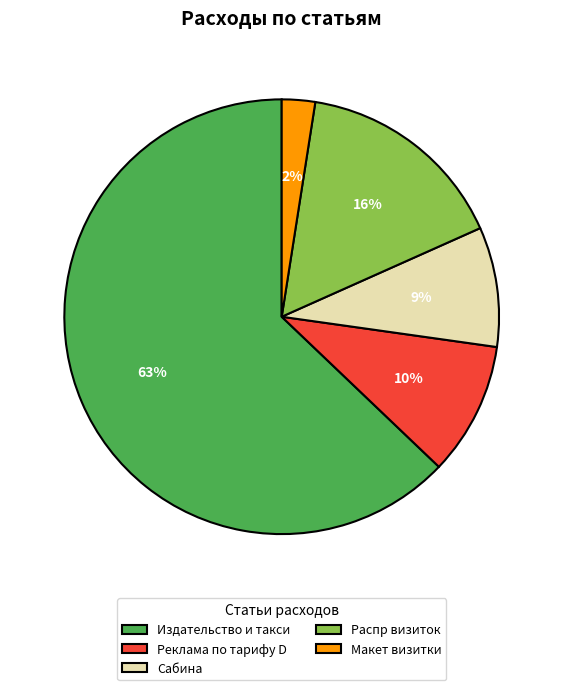

The Реклама по тарифу D slice represents 10% of the pie. True or false?

True